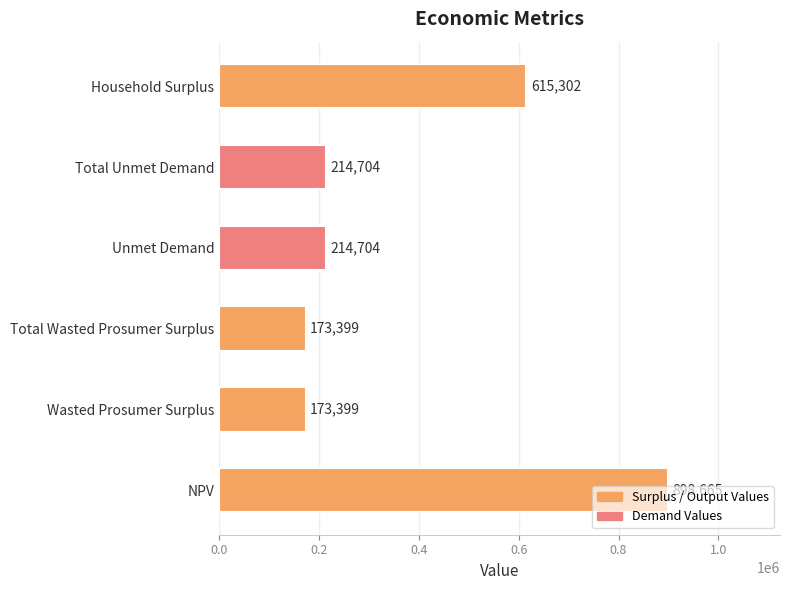

At which label is the value closest to 536031?

Household Surplus